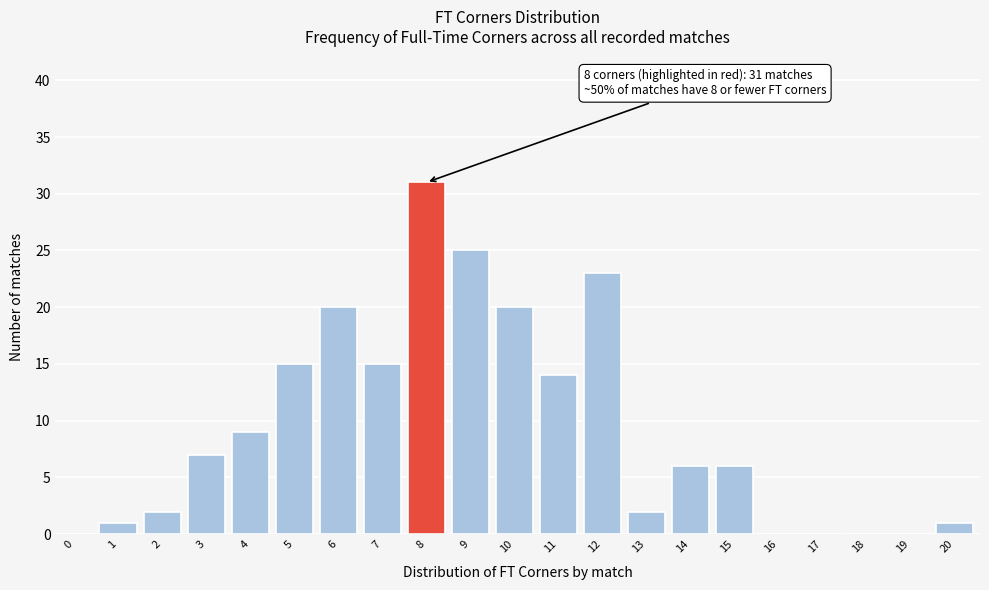

Reading right to left, extract all data points from this chart.

20=1	19=0	18=0	17=0	16=0	15=6	14=6	13=2	12=23	11=14	10=20	9=25	8=31	7=15	6=20	5=15	4=9	3=7	2=2	1=1	0=0